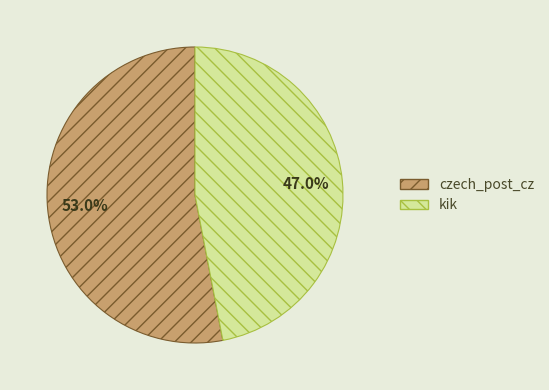

To the nearest percent, what is the difference between the czech_post_cz and kik slice percentages?

6%